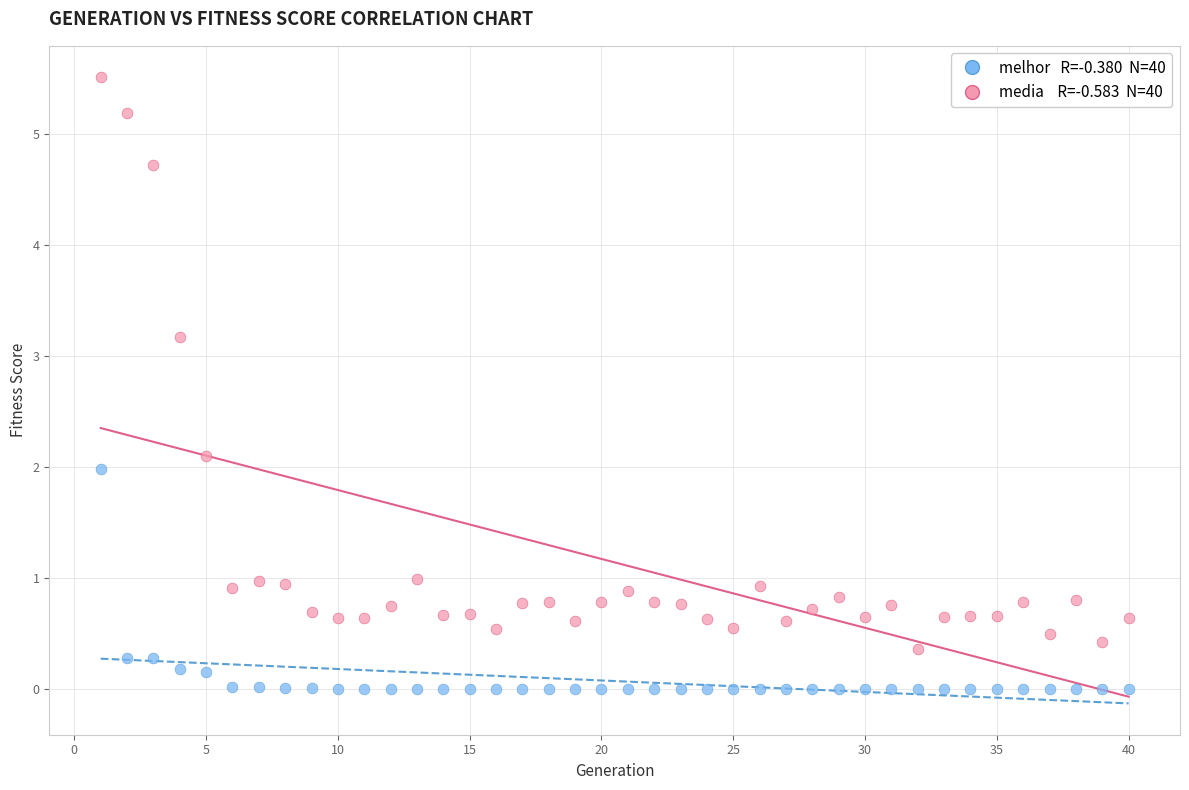

Across all data points, what is the range of Y values (max minus min)?

5.5